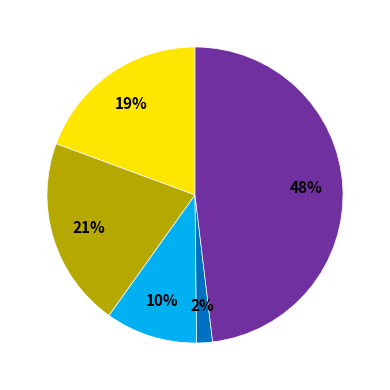

To the nearest percent, what is the average slice percentage?

20%